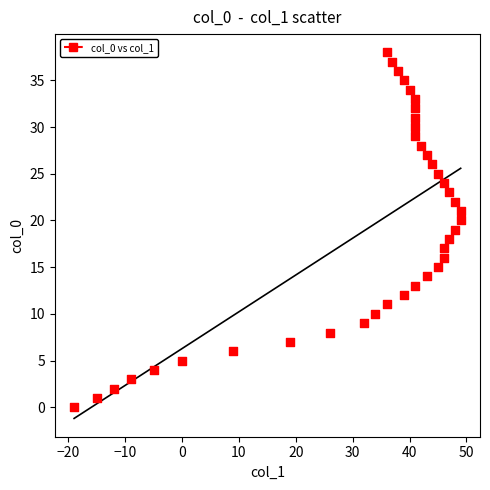

What is the range of Y values (max minus min)?

38